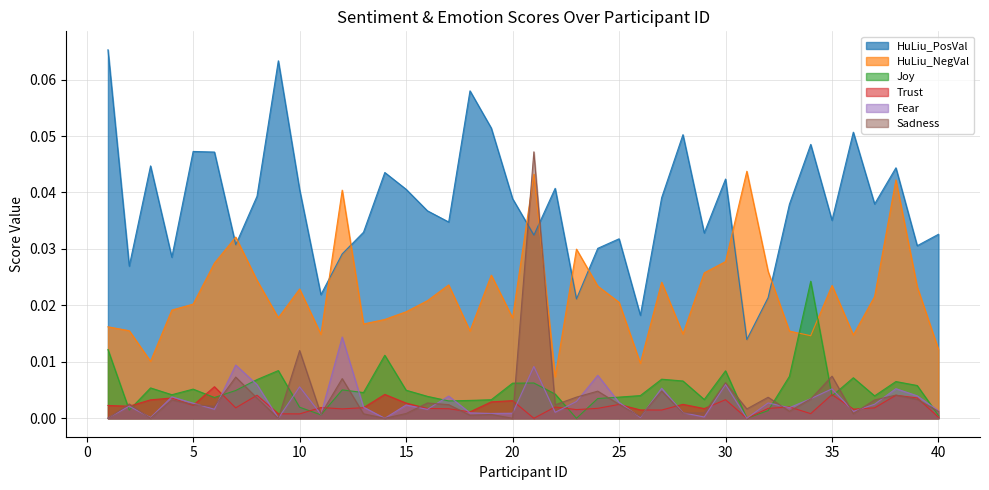

List the series in order of their peak value, lowest first.

Trust, Fear, Joy, HuLiu_NegVal, Sadness, HuLiu_PosVal